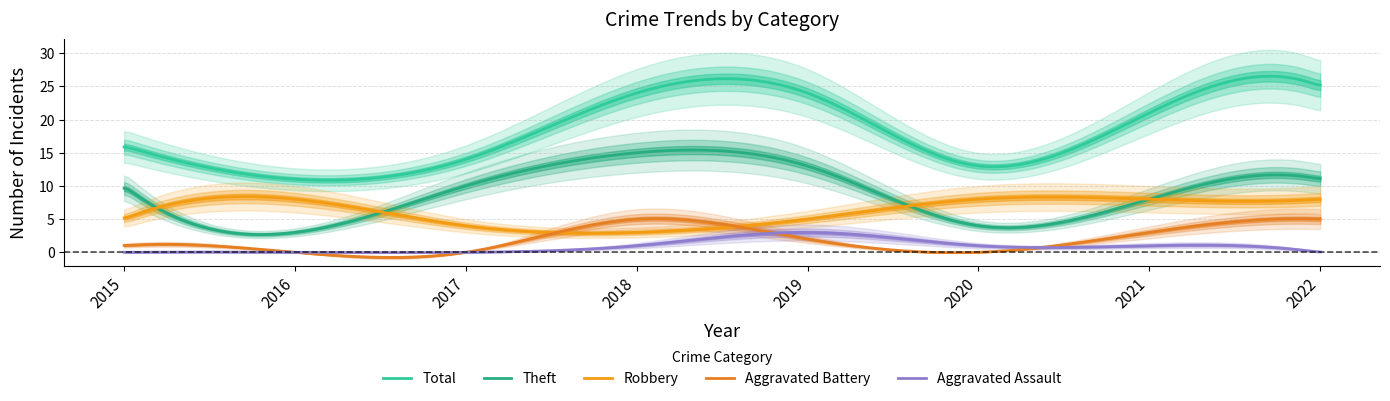

The Theft series shows 2 at 2016. True or false?

False